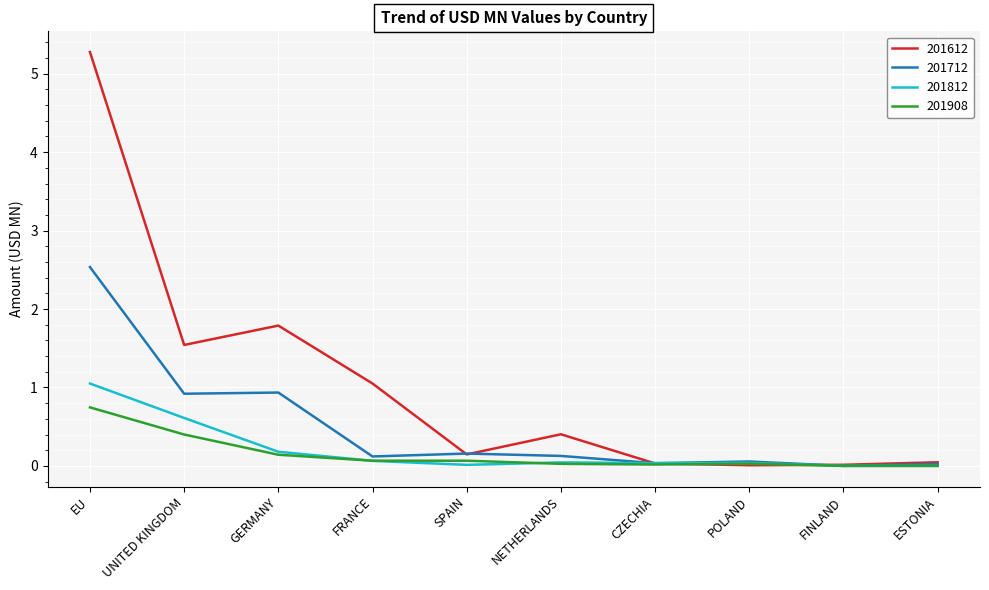

Which series has the largest total across all categories?

201612